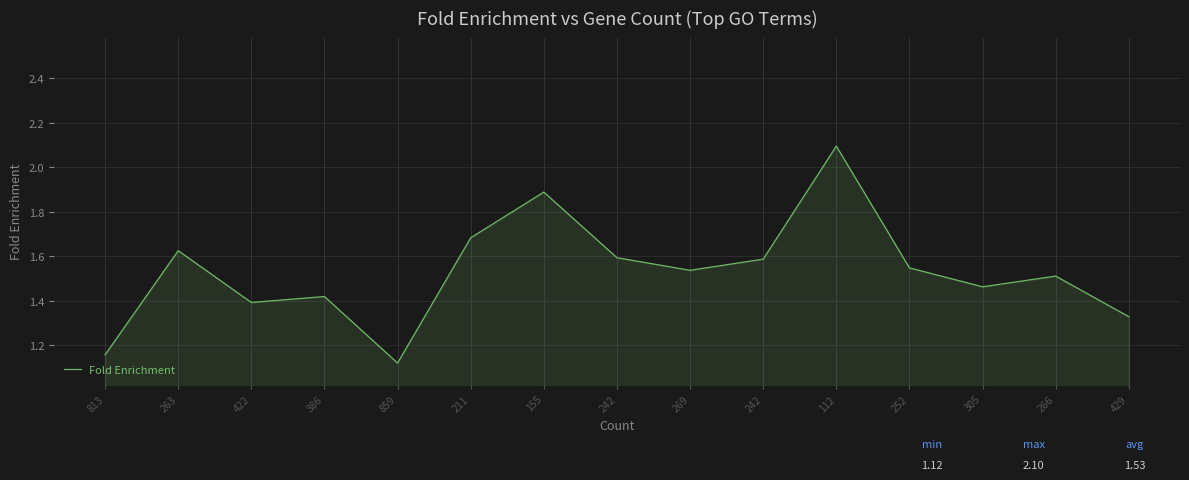

How many series are shown in this chart?

1